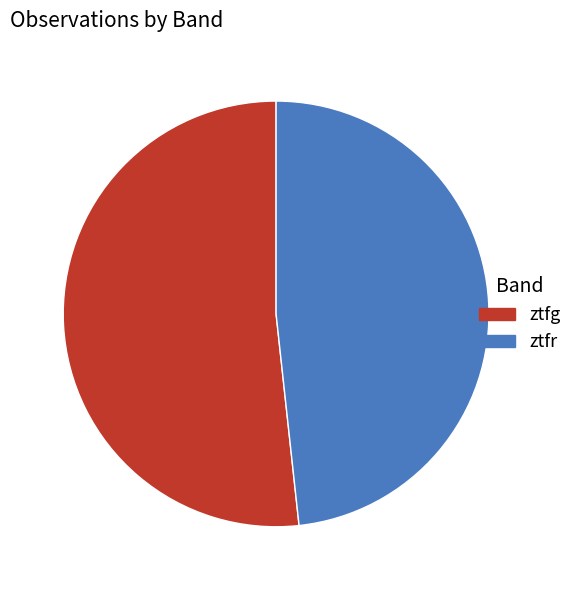

Does ztfg represent more than half of the total?

Yes